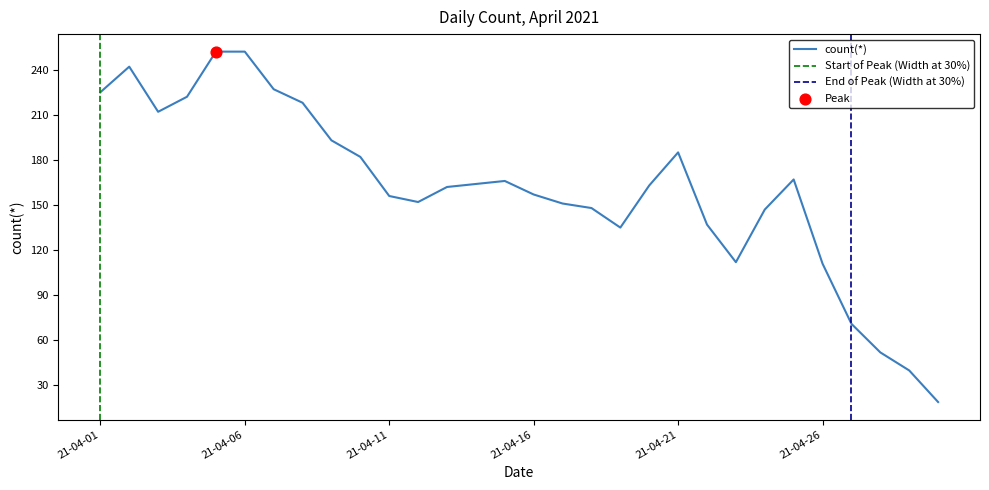

Between 21-04-25 and 21-04-11, which is larger?

21-04-25